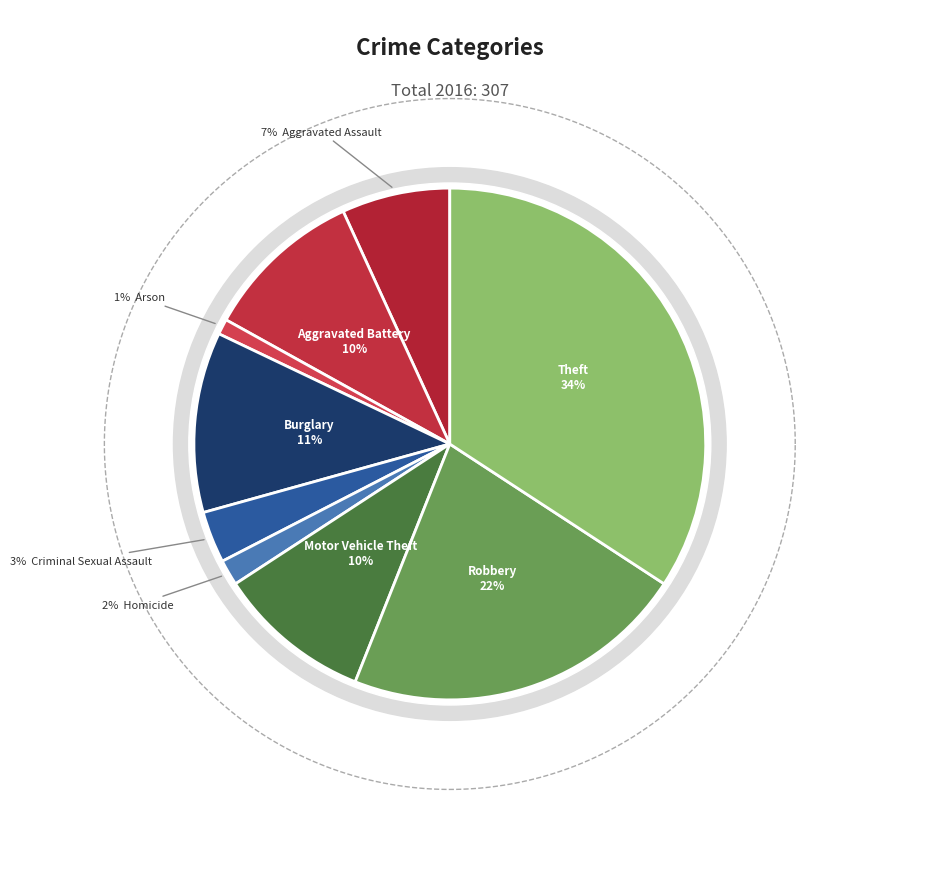

To the nearest percent, what portion does Arson represent?

1%